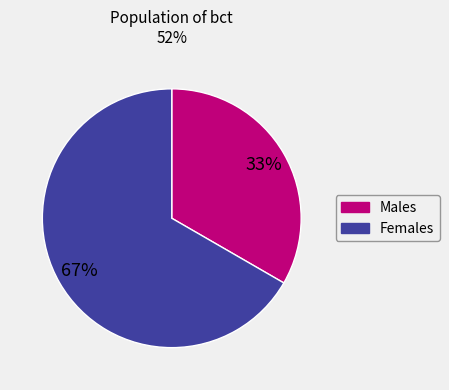

To the nearest percent, what is the average slice percentage?

50%